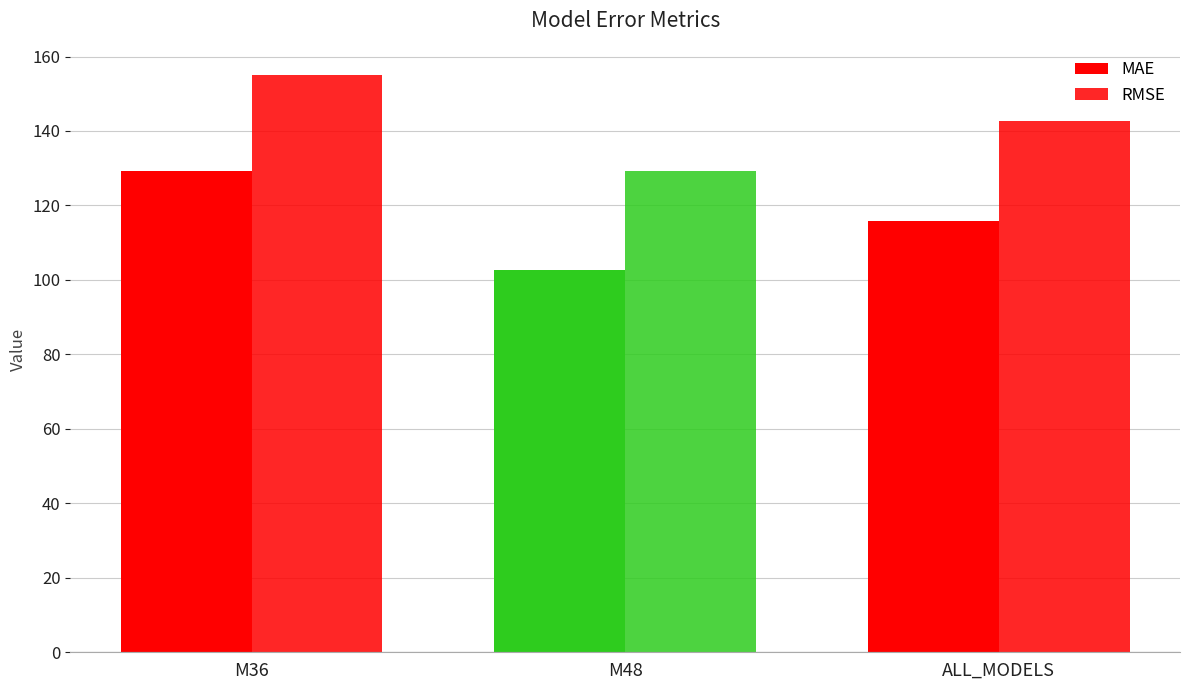

Reading left to right, extract all data points from this chart.

MAE: M36=129.2	M48=102.7	ALL_MODELS=115.9
RMSE: M36=155.0	M48=129.2	ALL_MODELS=142.6